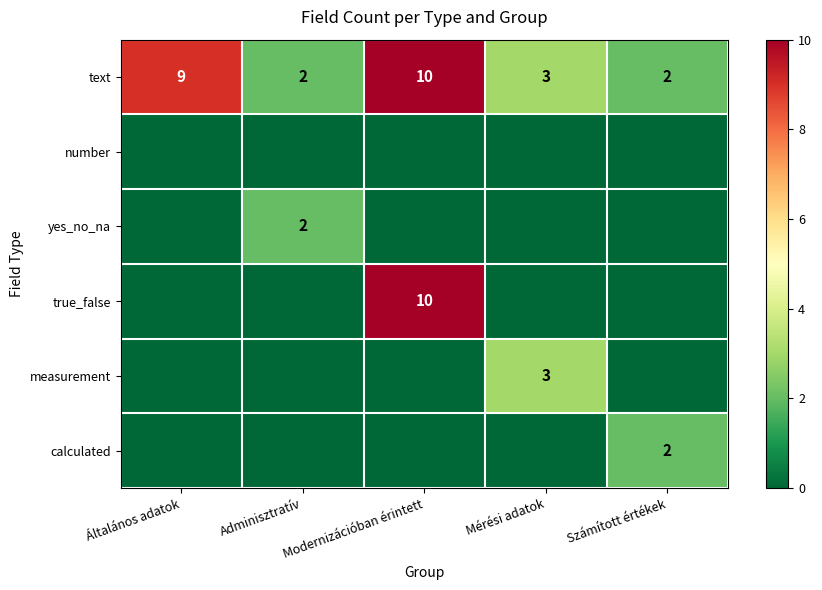

True or false: true_false has a value of 13 at Modernizációban érintett.

False